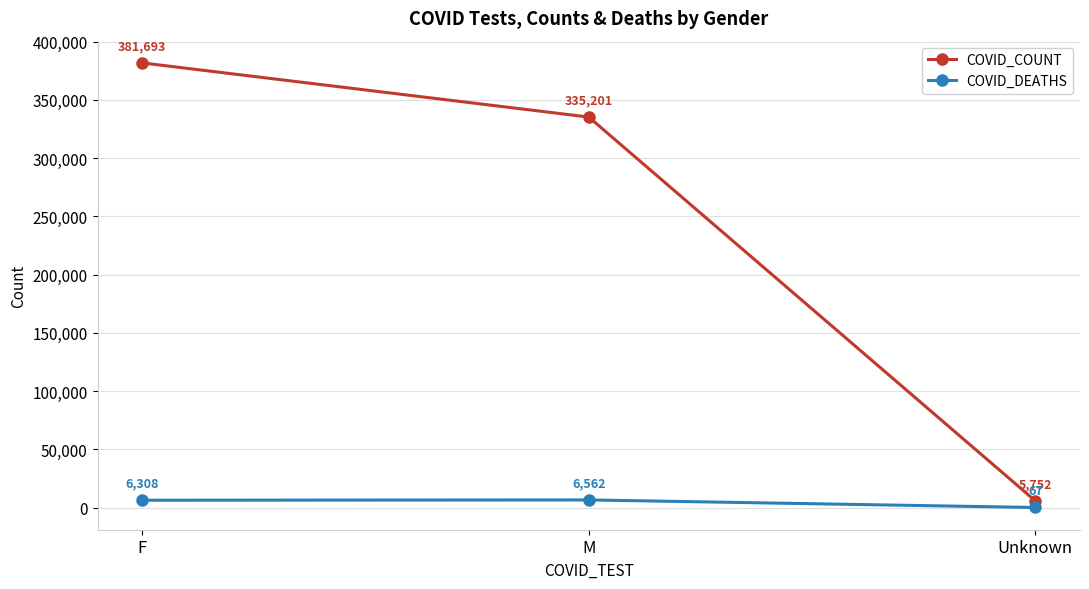

Reading right to left, what are all the values shown in this chart?

COVID_COUNT: Unknown=5752	M=335201	F=381693
COVID_DEATHS: Unknown=67	M=6562	F=6308